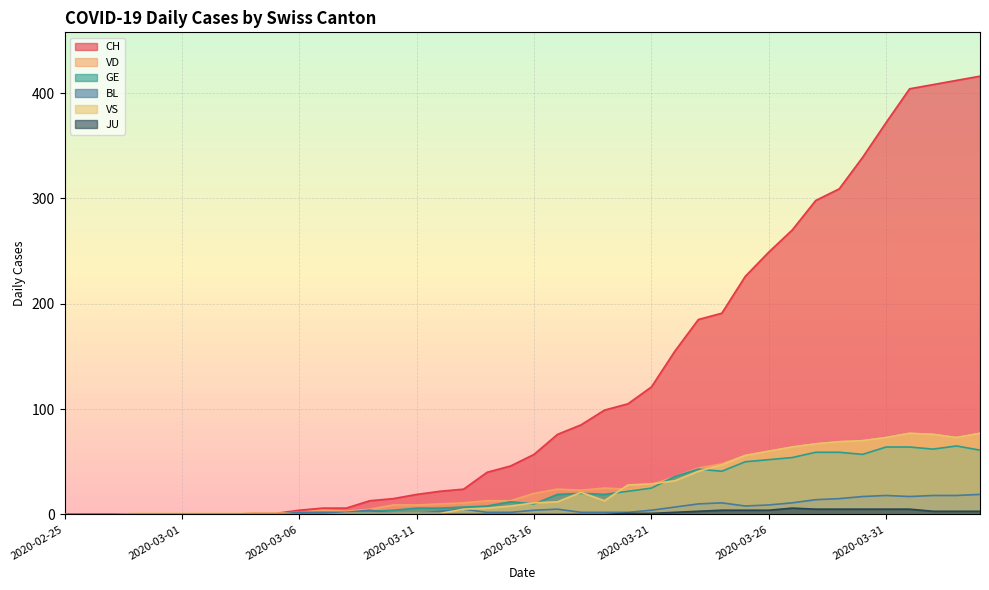

Which series has the largest total across all categories?

CH